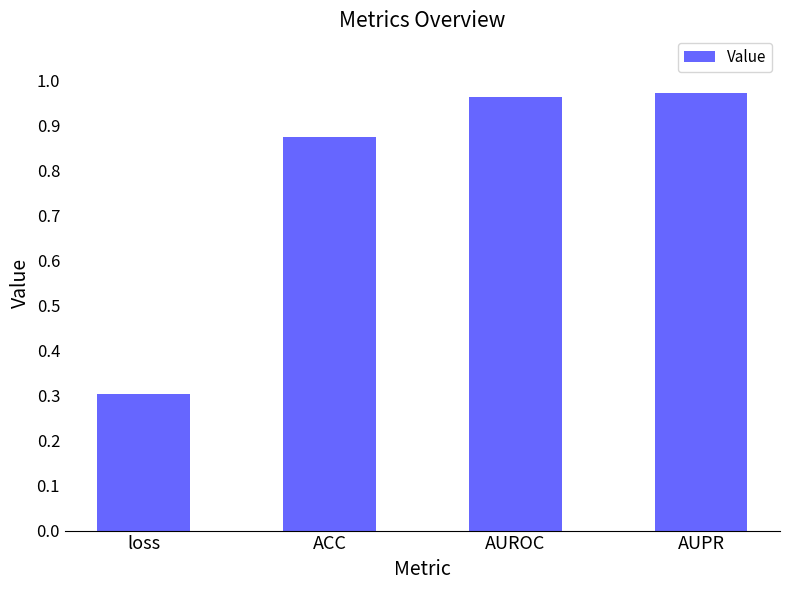

What is the label of the 4th bar from the left?

AUPR